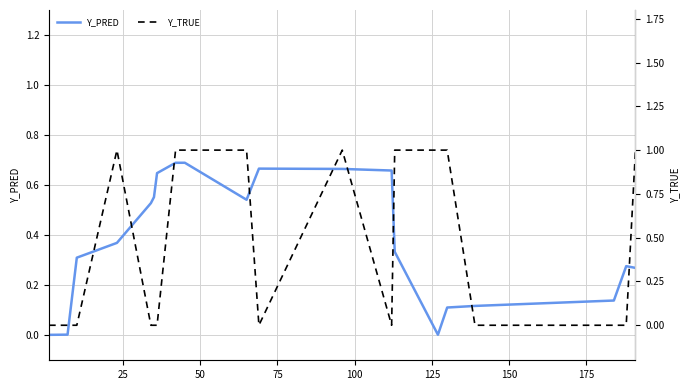

Rank the series by their average value, from highest to lowest.

y_true, y_pred